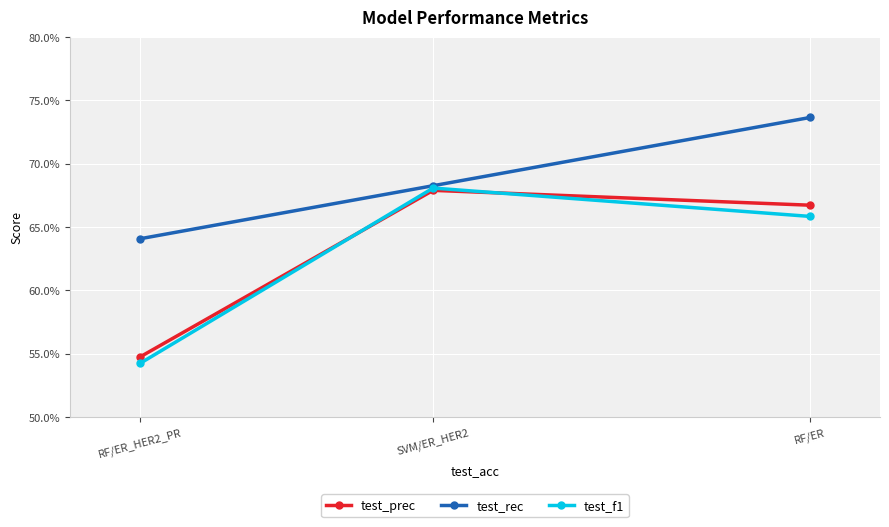

Reading right to left, what are all the values shown in this chart?

test_prec: RF/ER_HER2_PR=0.5	SVM/ER_HER2=0.7	RF/ER=0.7
test_rec: RF/ER_HER2_PR=0.6	SVM/ER_HER2=0.7	RF/ER=0.7
test_f1: RF/ER_HER2_PR=0.5	SVM/ER_HER2=0.7	RF/ER=0.7